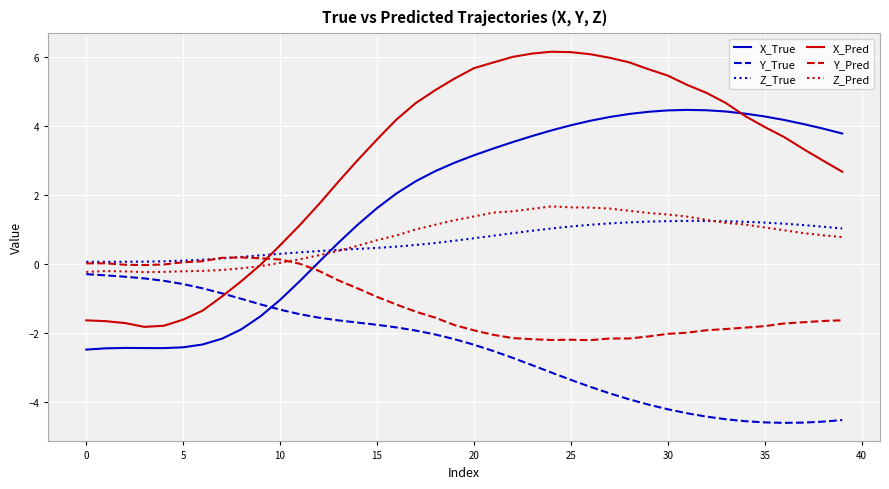

Rank the series by their maximum value, from highest to lowest.

X_Pred, X_True, Z_Pred, Z_True, Y_Pred, Y_True